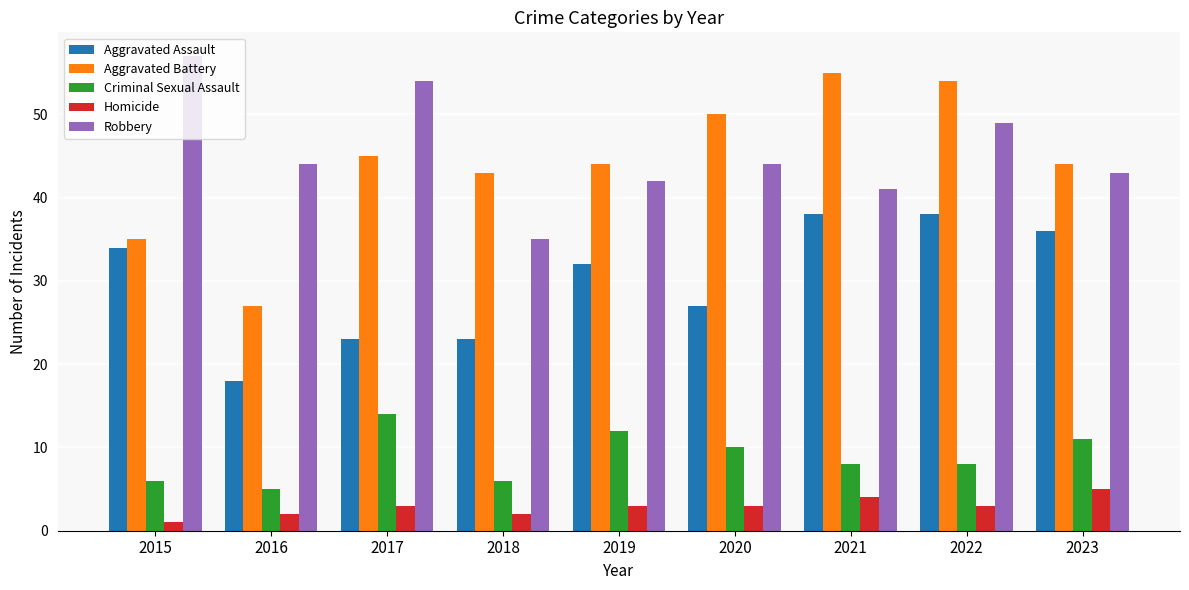

Reading right to left, transcribe all the data shown in this chart.

Aggravated Assault: 36	38	38	27	32	23	23	18	34
Aggravated Battery: 44	54	55	50	44	43	45	27	35
Criminal Sexual Assault: 11	8	8	10	12	6	14	5	6
Homicide: 5	3	4	3	3	2	3	2	1
Robbery: 43	49	41	44	42	35	54	44	57